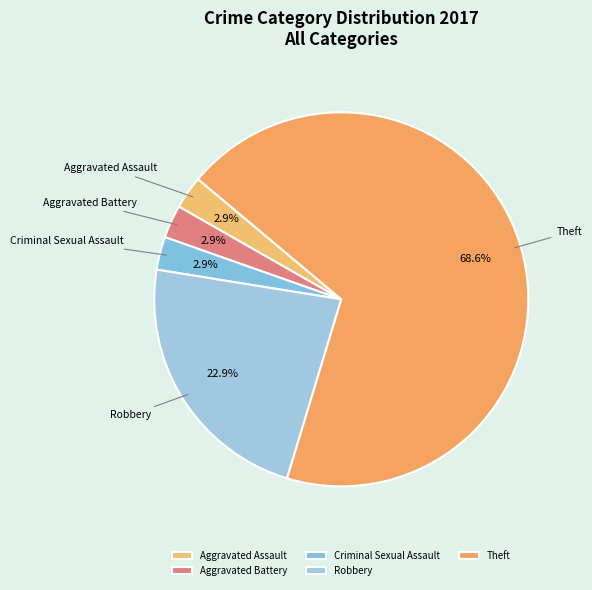

To the nearest percent, what portion does Aggravated Battery represent?

3%